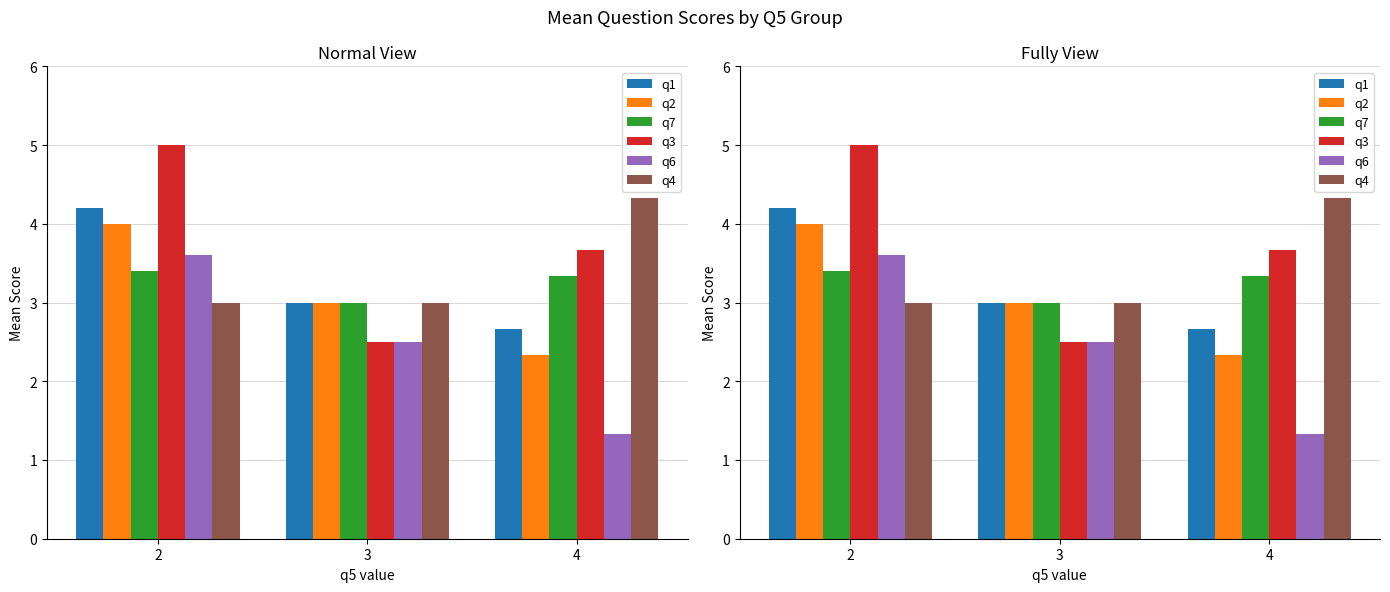

Reading right to left, list all the values displayed in this chart.

q1: 4=2.7	3=3.0	2=4.2
q2: 4=2.3	3=3.0	2=4.0
q7: 4=3.3	3=3.0	2=3.4
q3: 4=3.7	3=2.5	2=5.0
q6: 4=1.3	3=2.5	2=3.6
q4: 4=4.3	3=3.0	2=3.0